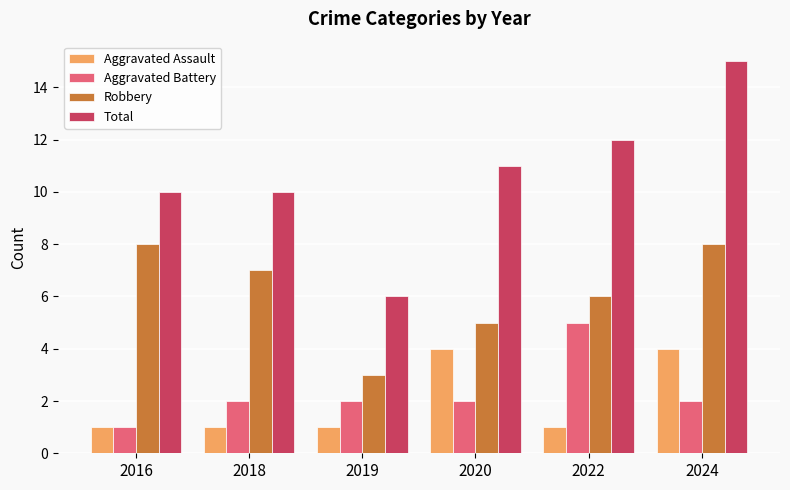

Rank the series by their maximum value, from highest to lowest.

Total, Robbery, Aggravated Battery, Aggravated Assault